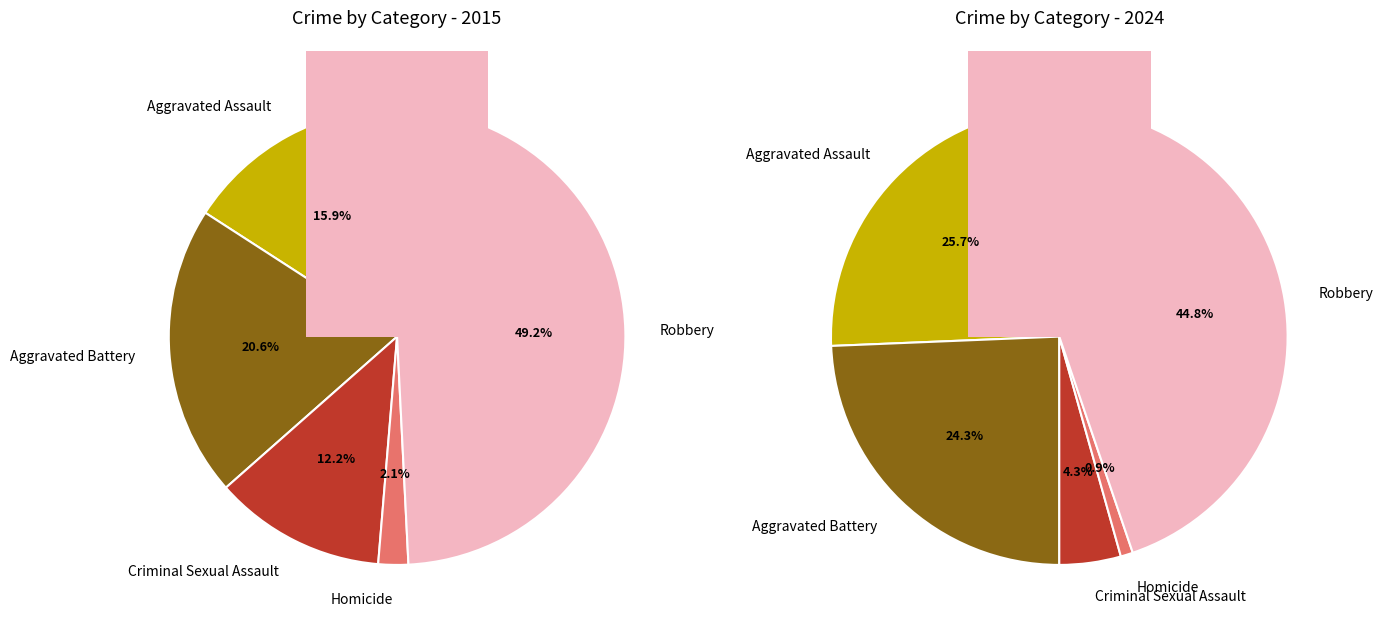

How many segments does this pie chart have?

5